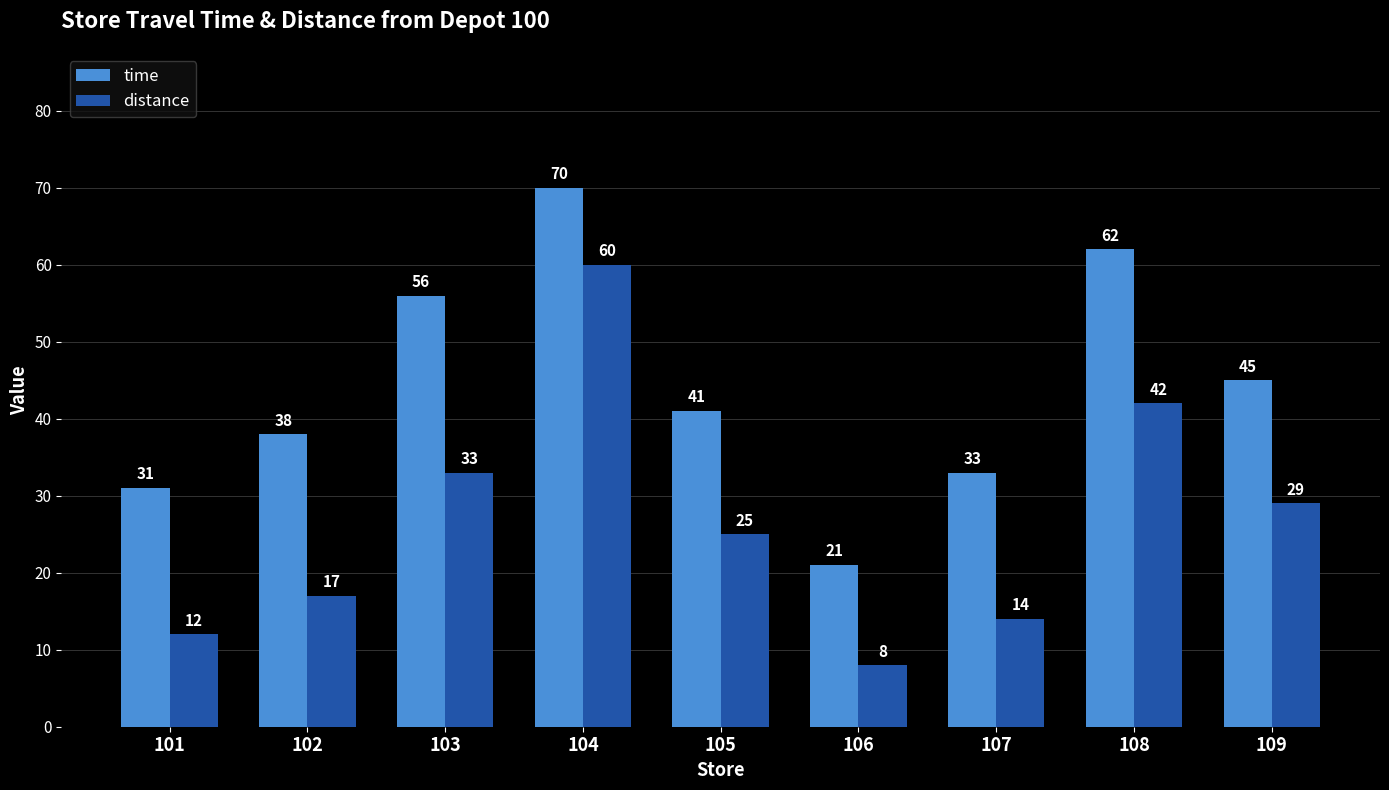

What is the difference between the maximum and minimum values in the distance series?

52